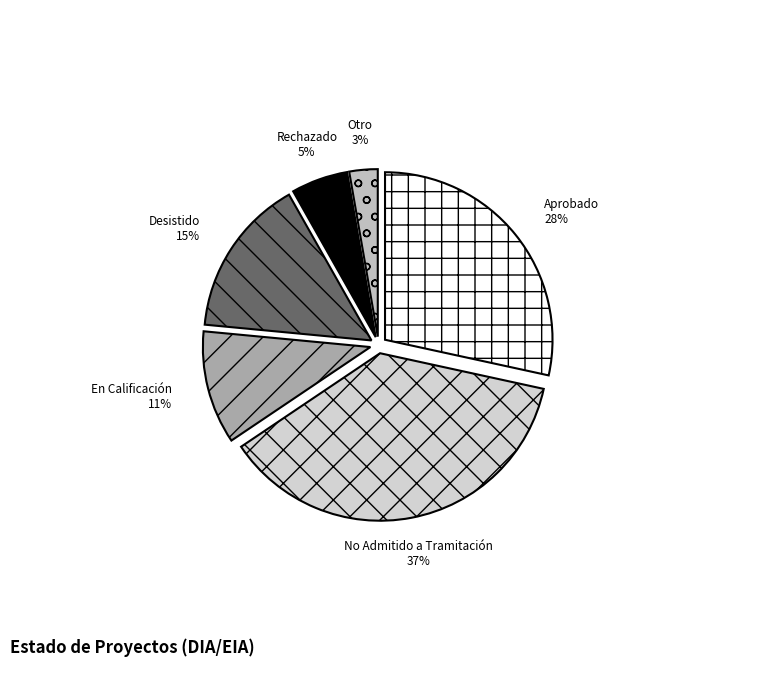

Which category has the smallest portion of the pie?

Otro